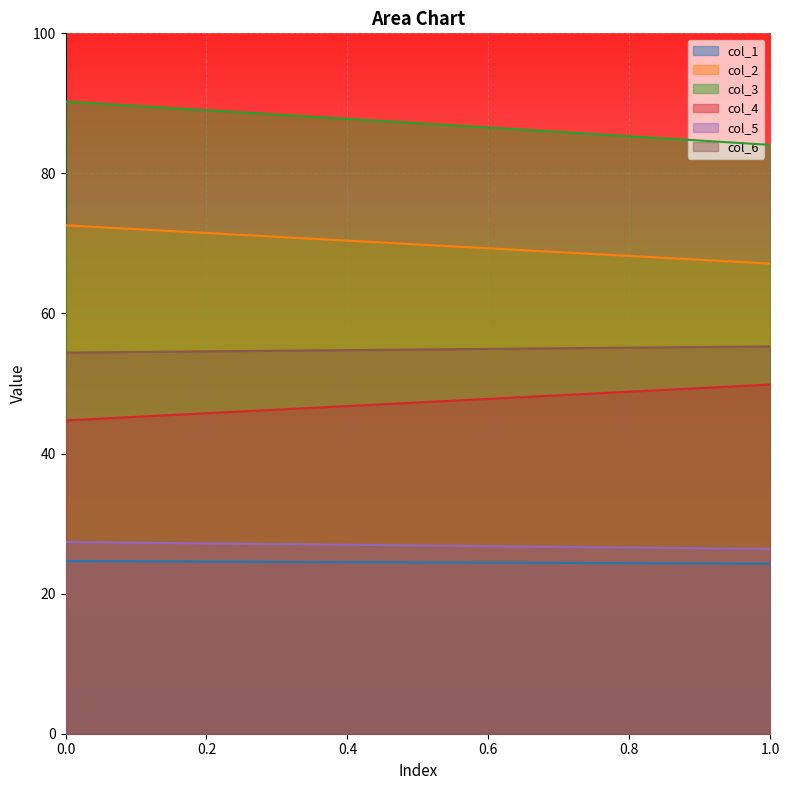

Count the col_1 values in the range 24 to 25.

100